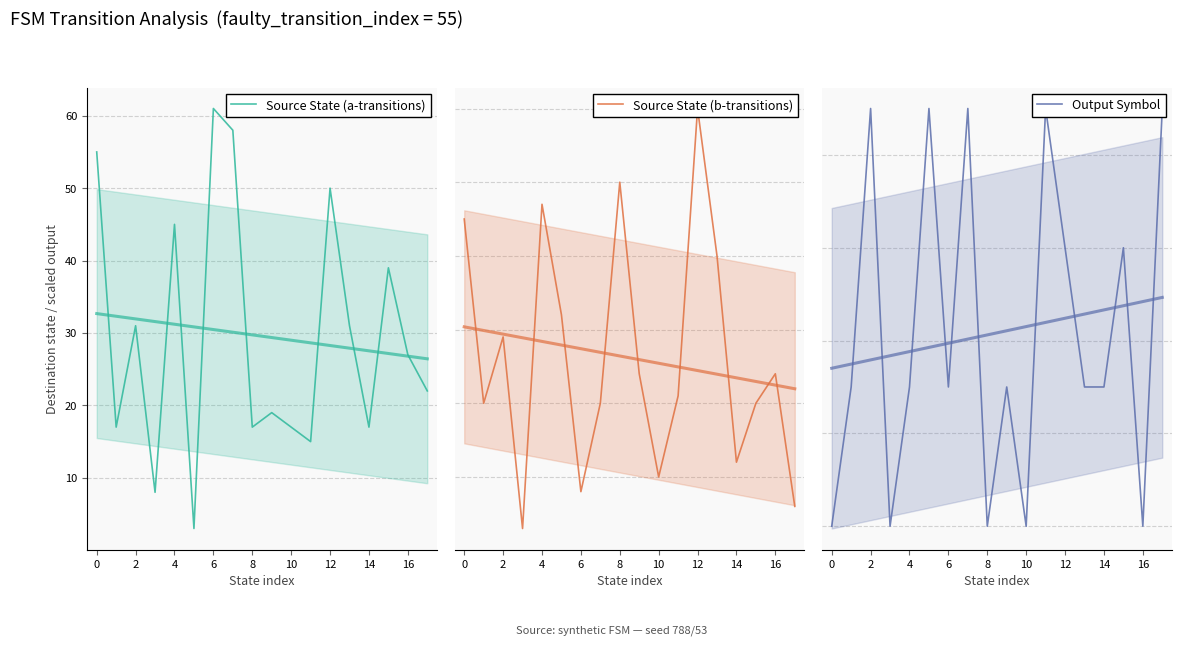

What is the greatest value displayed?

61